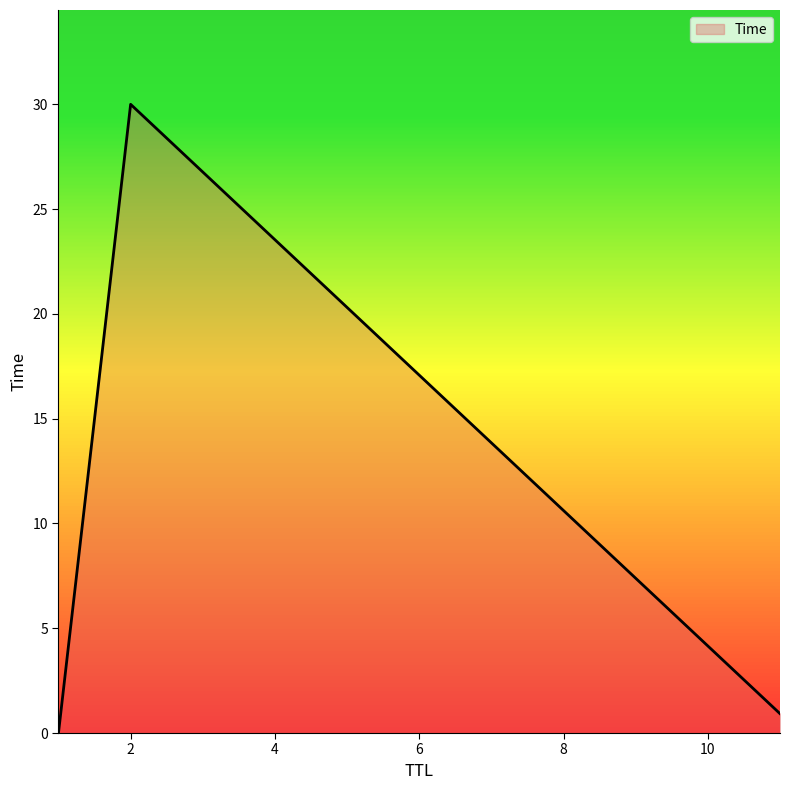

What is the greatest value displayed?

30.0